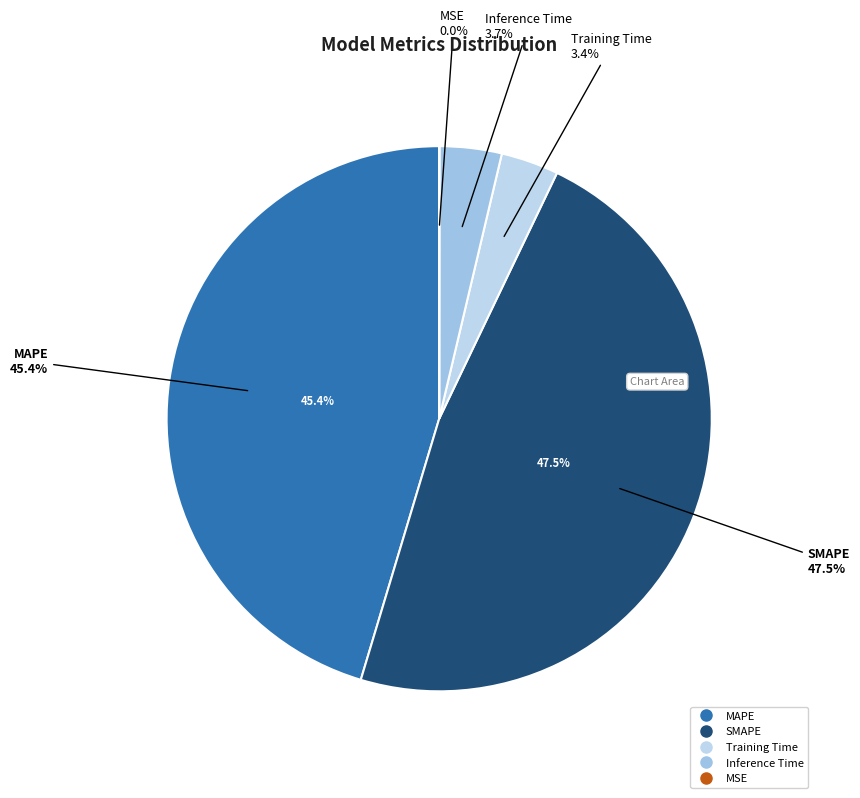

Which slice is the smallest?

MSE